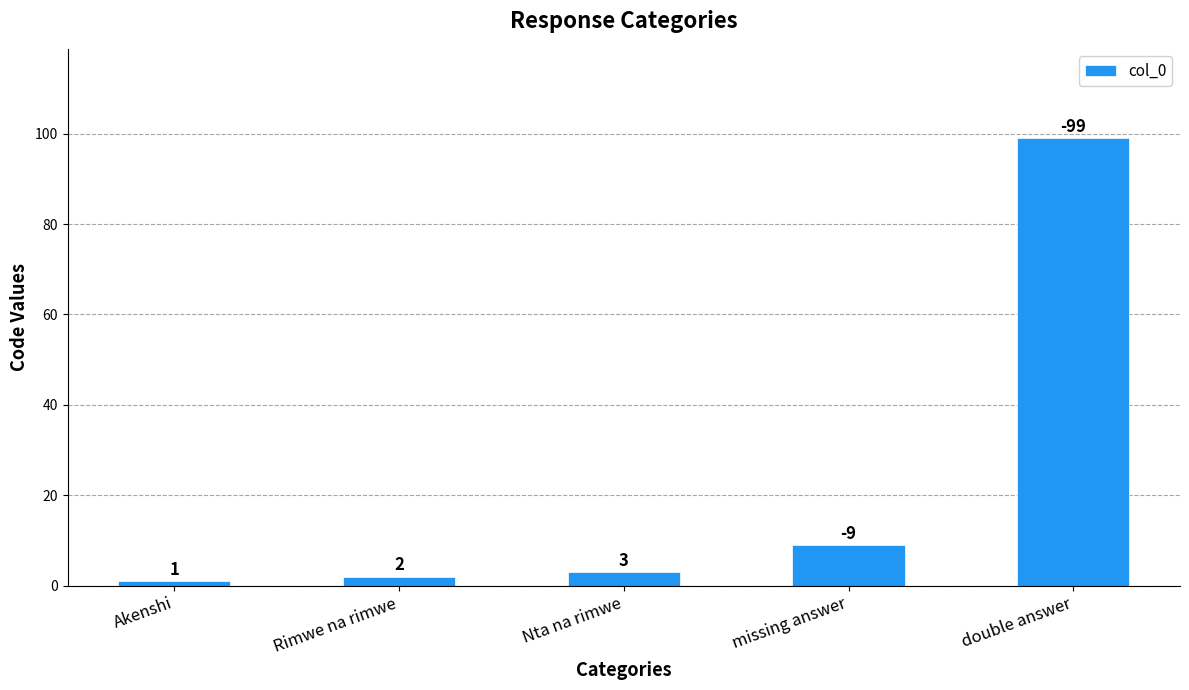

Rank the categories by value from lowest to highest.

Akenshi, Rimwe na rimwe, Nta na rimwe, missing answer, double answer